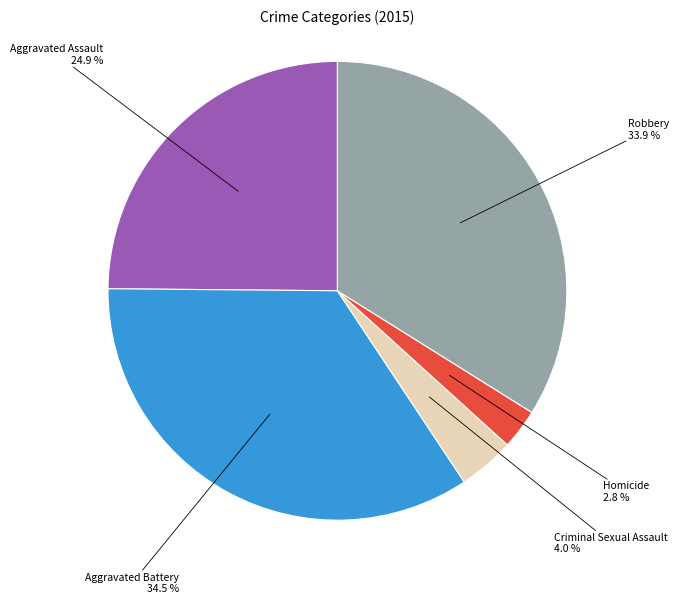

To the nearest percent, what is the average slice percentage?

20%